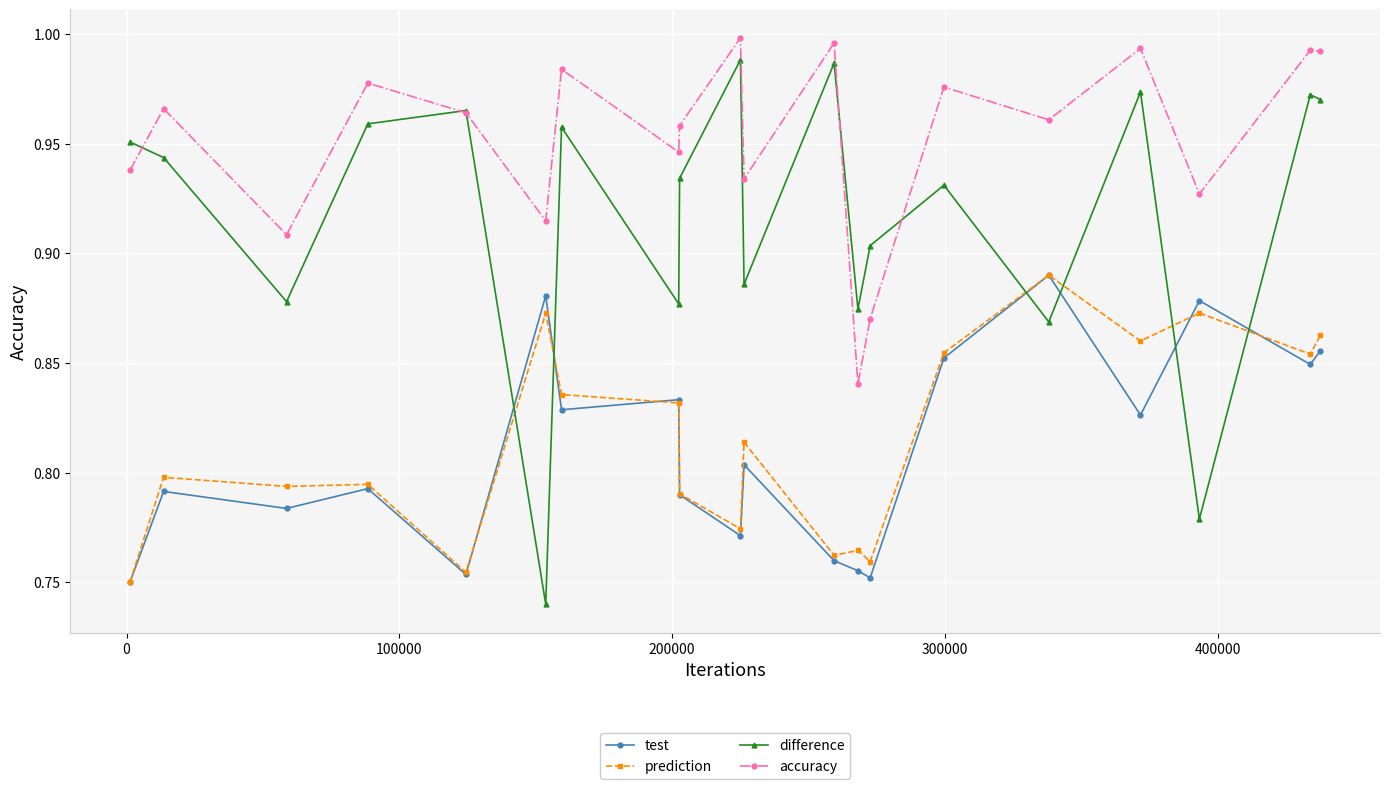

Which series has the largest range (max minus min)?

difference